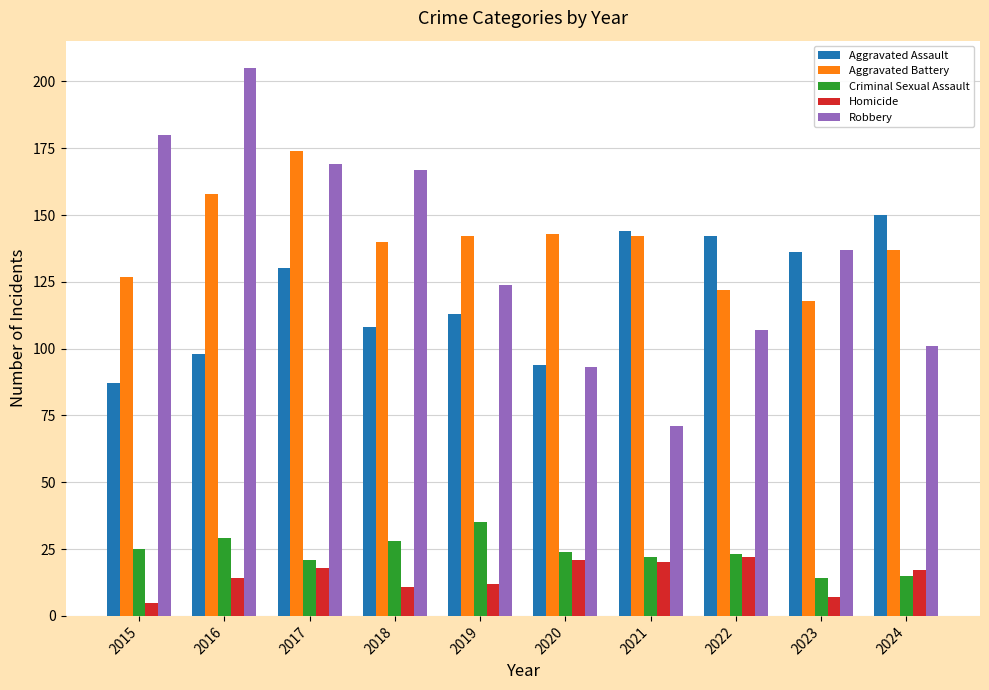

What is the maximum value for Criminal Sexual Assault?

35